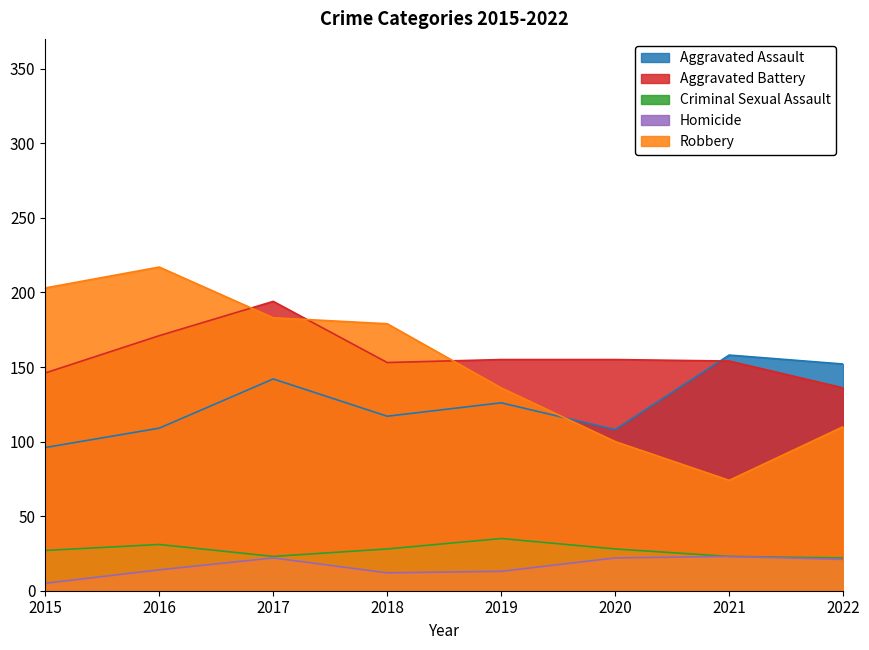

What is the total value across all series at 2020?

413